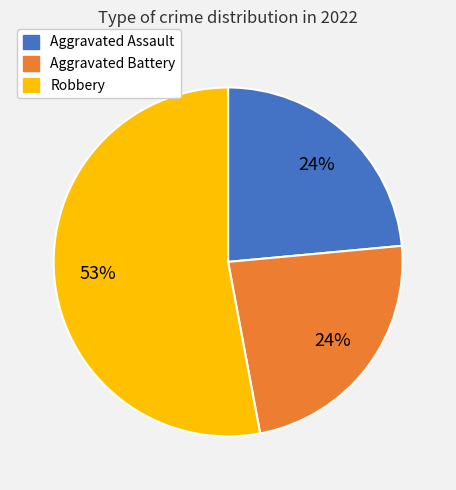

Is there a majority slice in this chart?

Yes